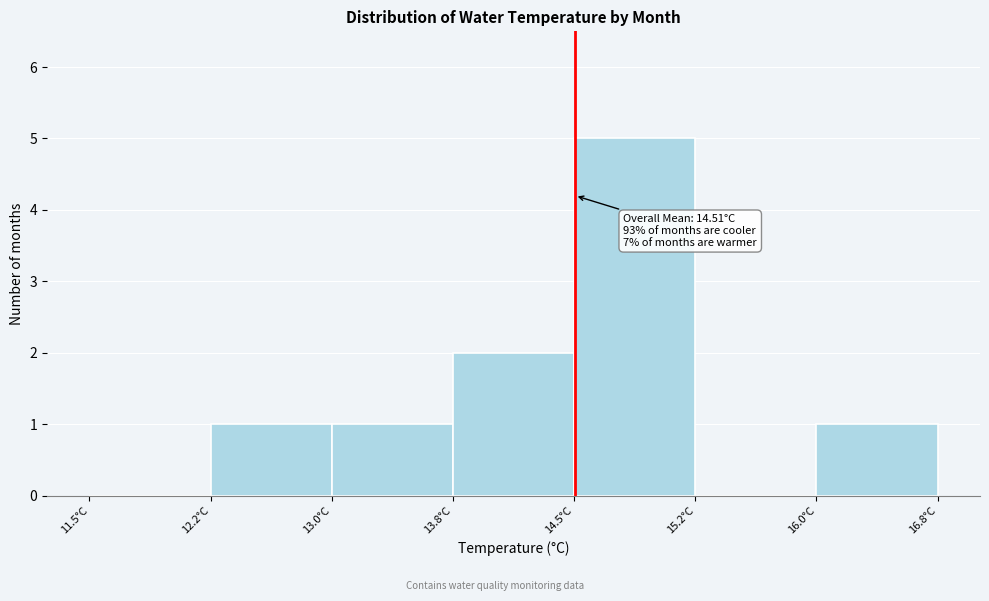

Over which range of the x-axis is the bar tallest?

14.50 to 15.25